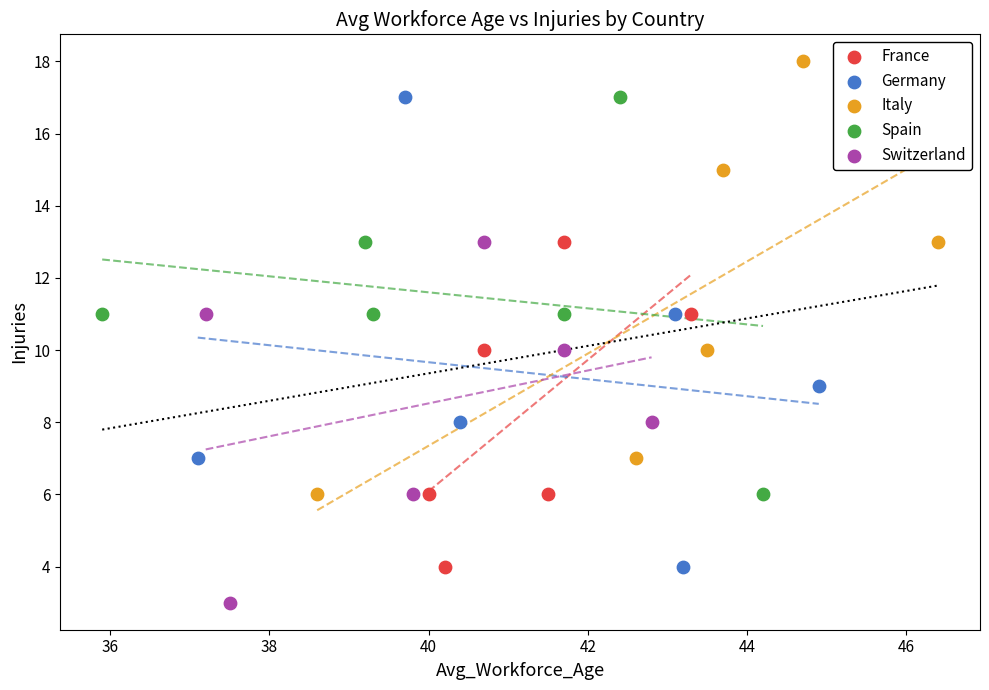

Which series reaches the maximum Y coordinate?

Italy